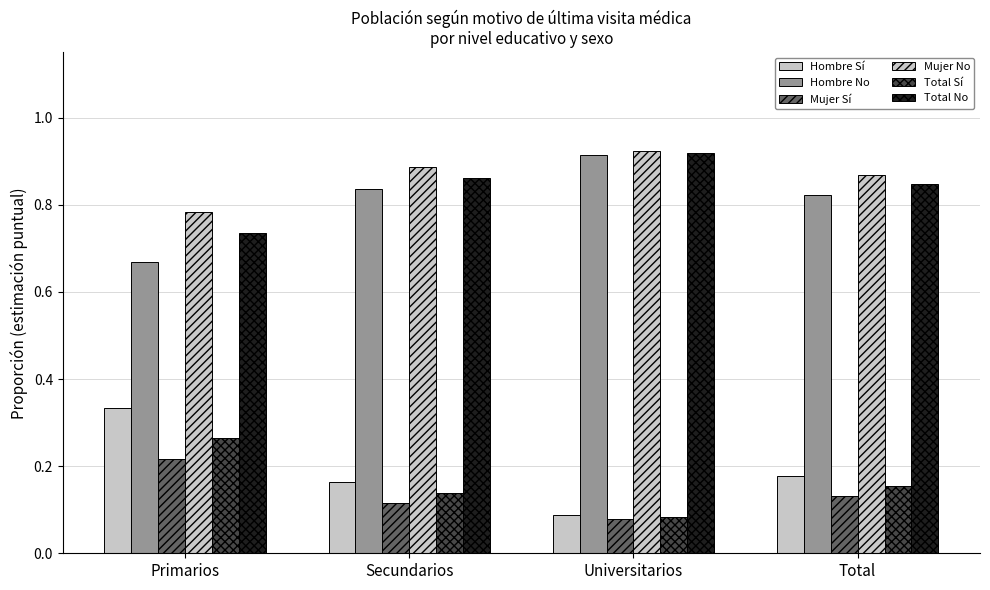

Rank the series at Primarios from lowest to highest value.

Mujer Sí, Total Sí, Hombre Sí, Hombre No, Total No, Mujer No